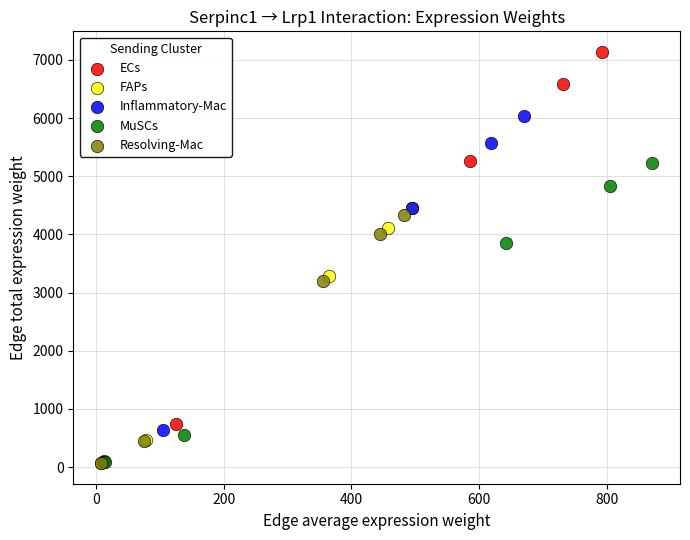

Which series reaches the maximum Y coordinate?

ECs